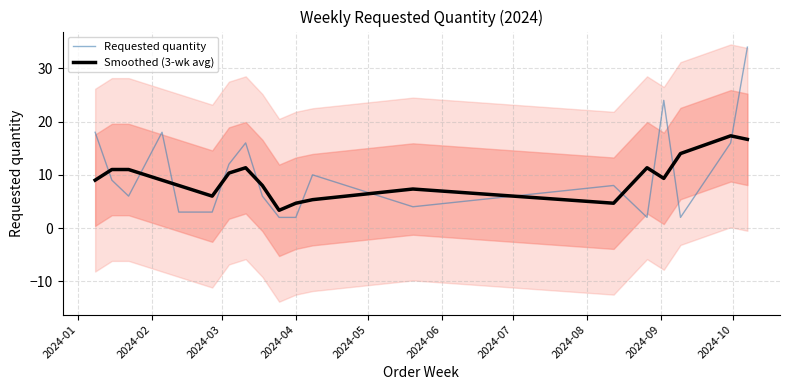

Which series ends up on top after the final intersection of Requested quantity and Smoothed (3-wk avg)?

Requested quantity